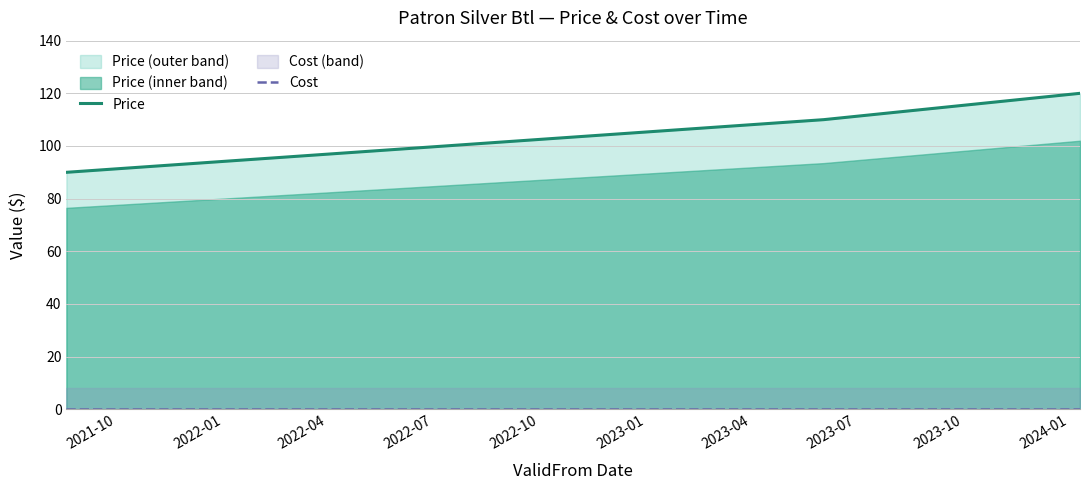

Where is Cost nearest to the value 0?

2021-10